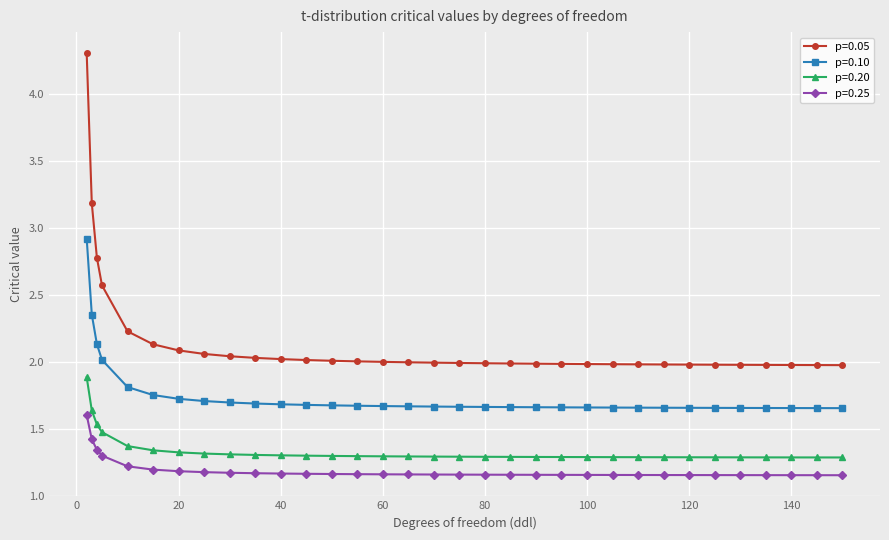

True or false: p=0.25 and p=0.20 cross at least once.

False